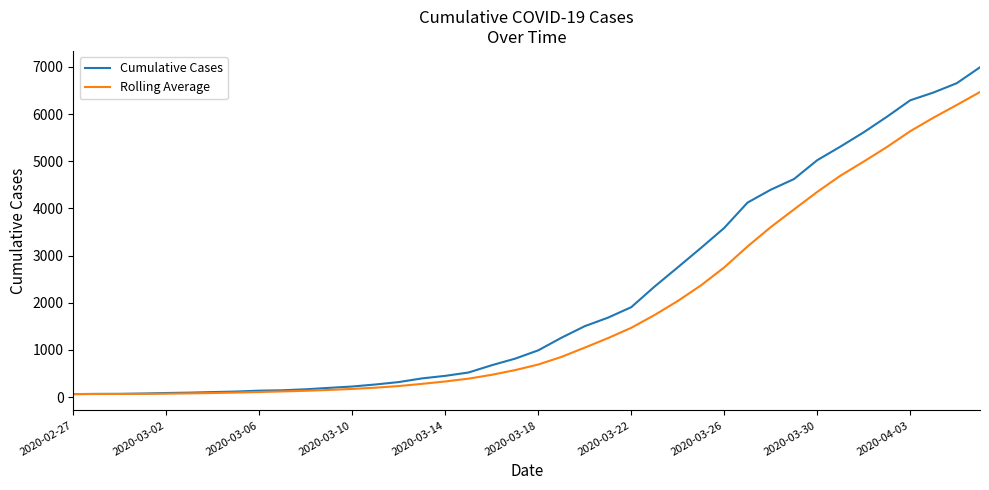

What is the sum of all Cumulative Cases values?

85643.0